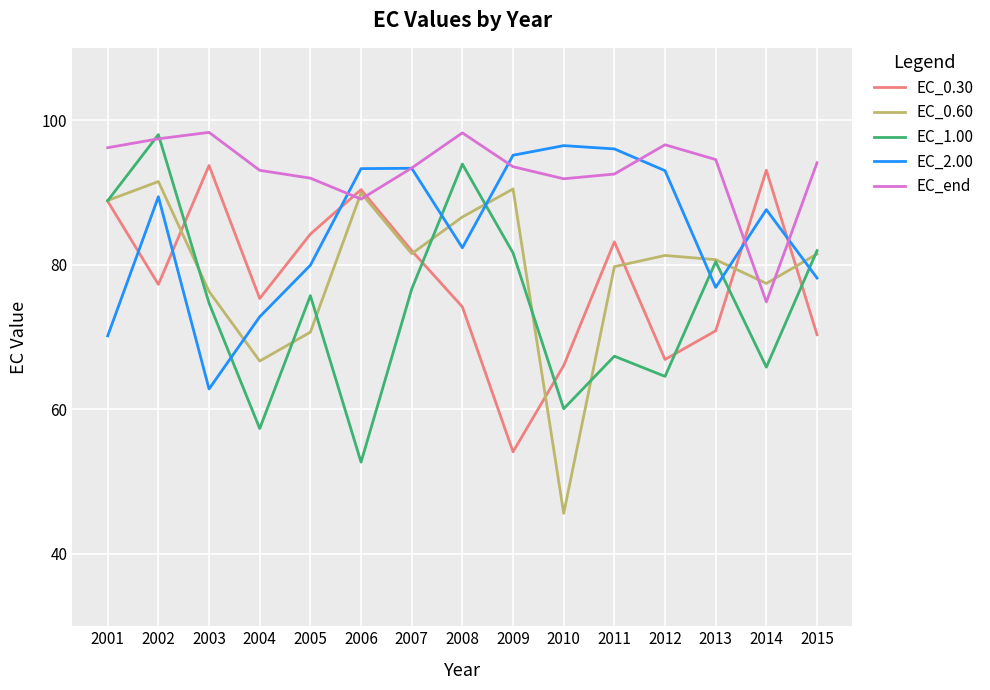

What is the maximum value shown in the chart?

98.3